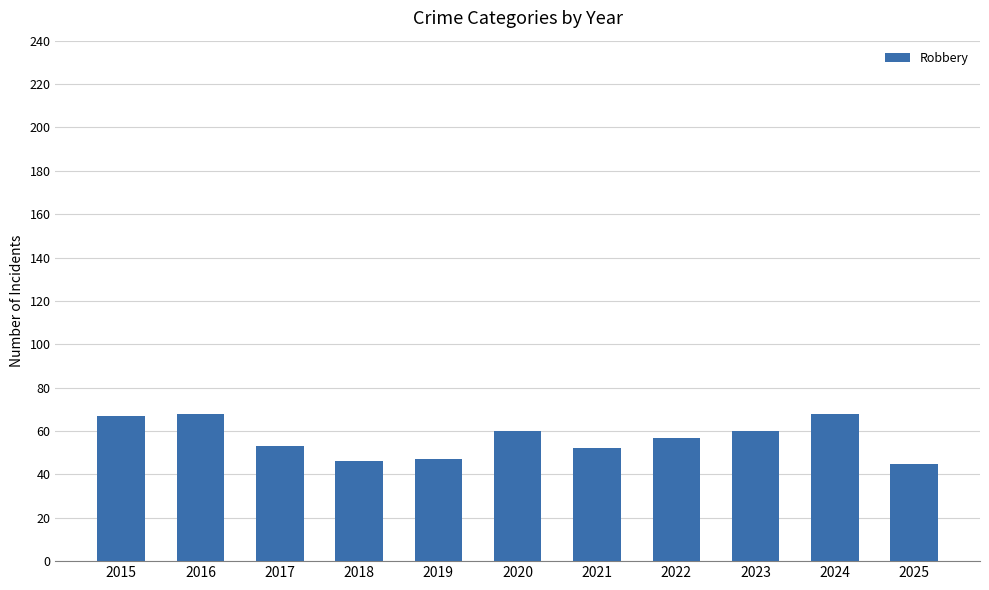

Does the chart contain any negative values?

No